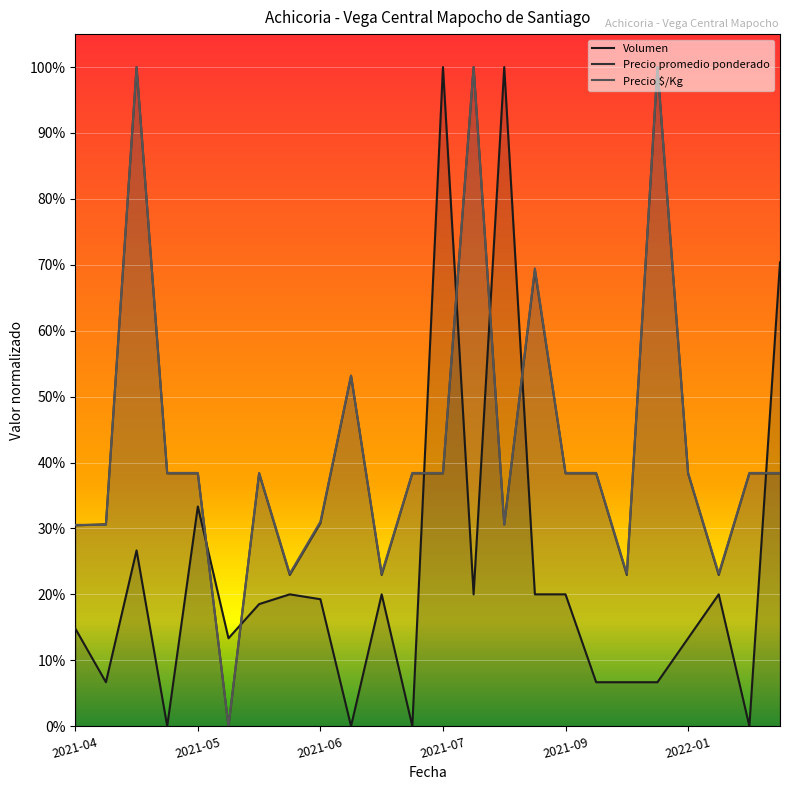

Count the number of data series in this chart.

3